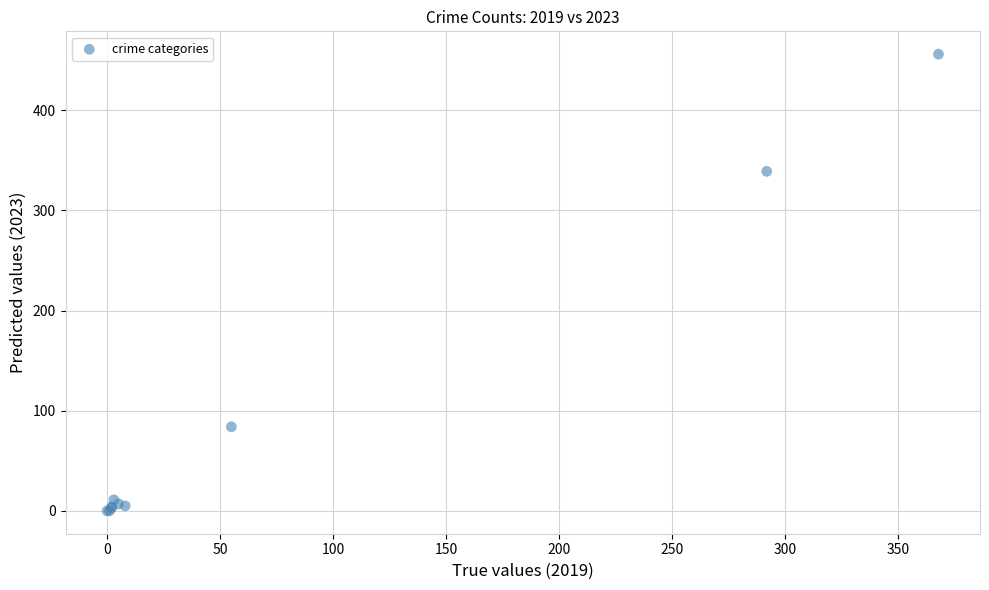

What Y value in the scatter plot is closest to 228?

339